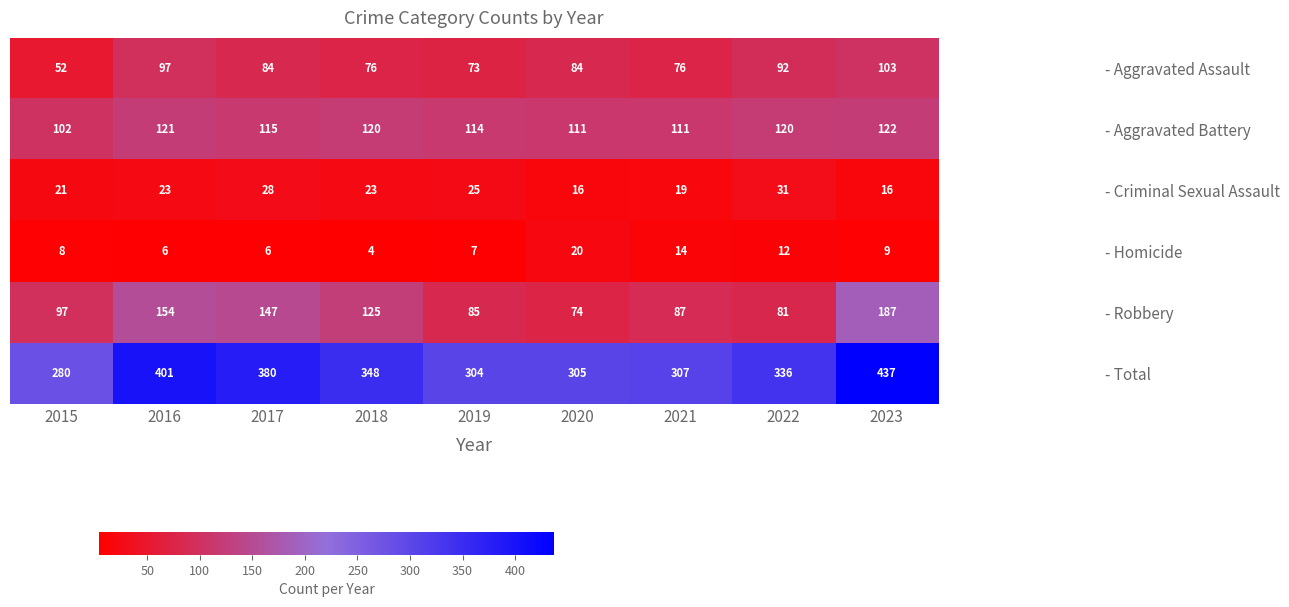

Is it true that - Criminal Sexual Assault equals 6 at 2016?

False